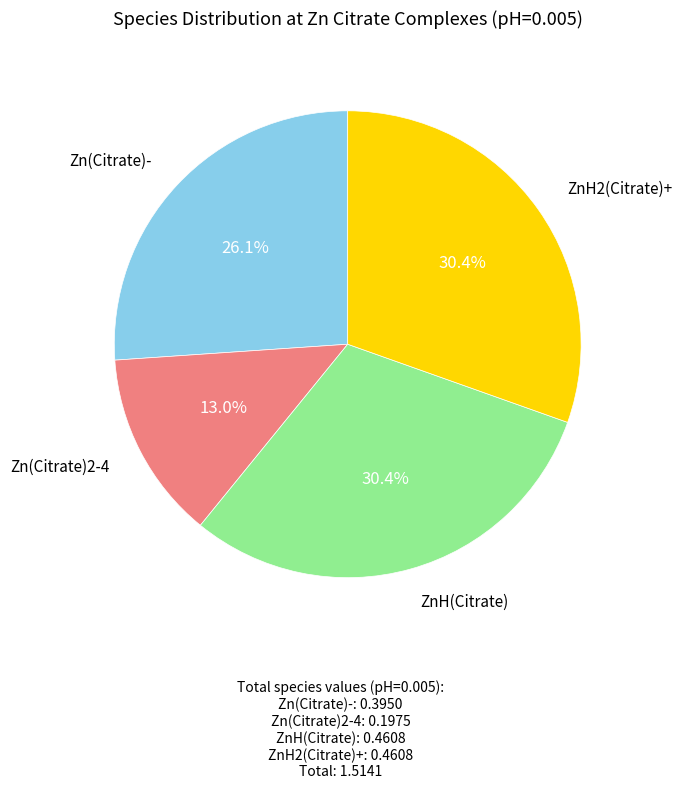

Is there a majority slice in this chart?

No